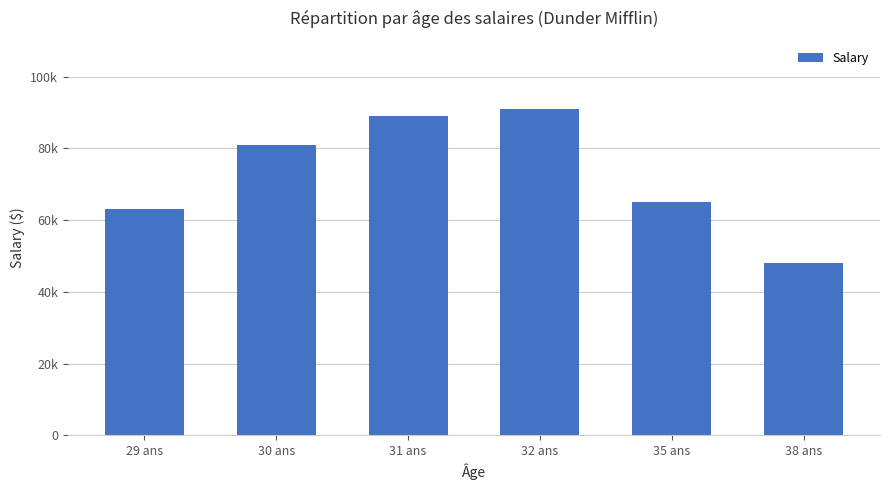

Reading left to right, extract all data points from this chart.

63000	81000	89000	91000	65000	48000